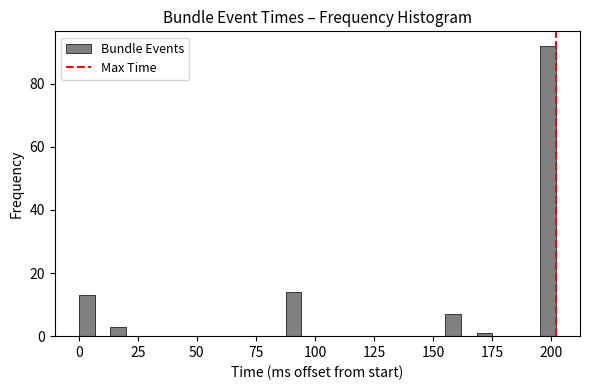

Around what value on the x-axis is the tallest bar? Give the approximate position of its centre, as read against the axis.

200